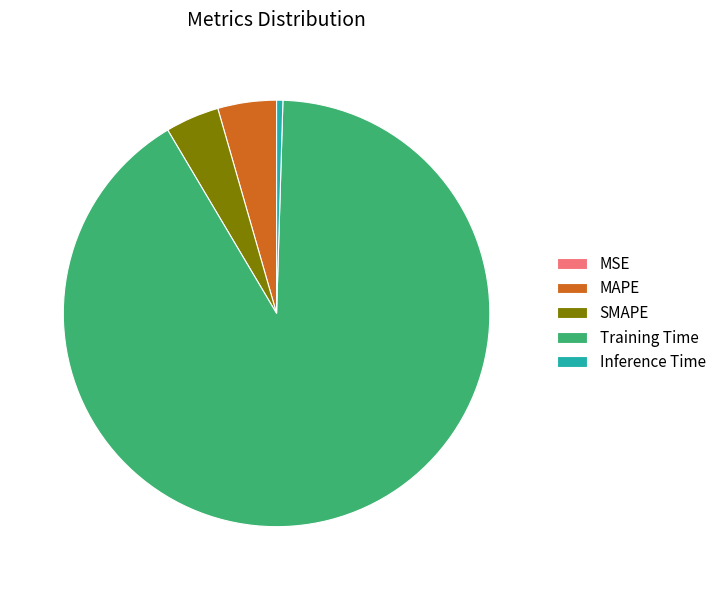

The MAPE slice represents 4% of the pie. True or false?

True